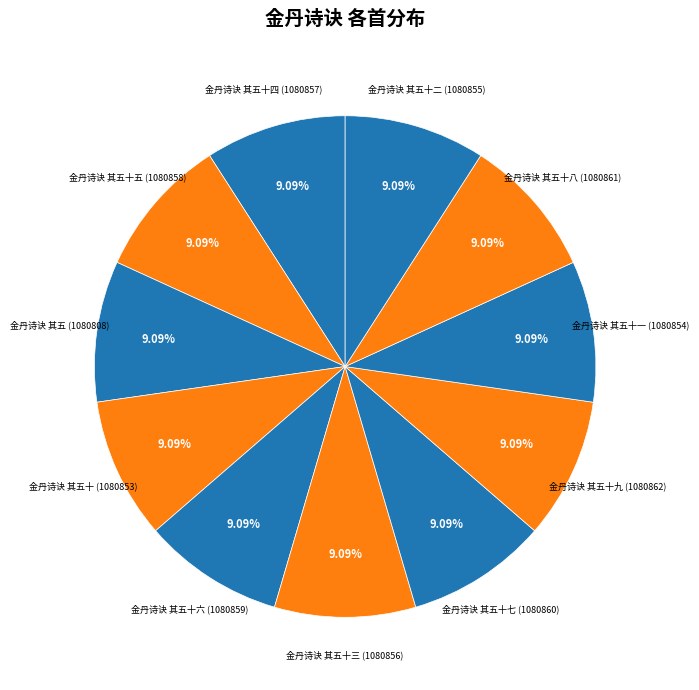

Do 金丹诗诀 其五十三 and 金丹诗诀 其五十七 together represent more than half of the pie?

No